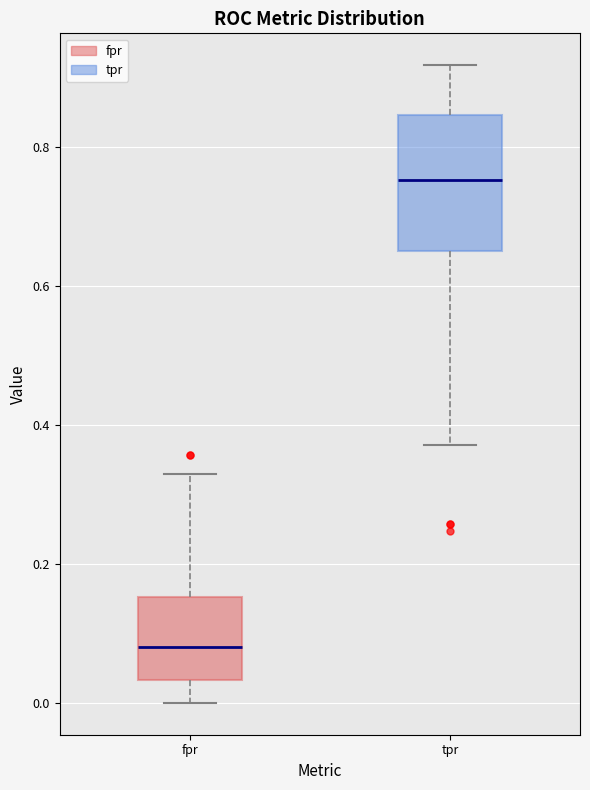

Reading left to right, read every box against the y-axis: the position of its median line, the range the box covers, and the ends of its whiskers. The values are not printed on the chart, so give them approximately, as read against the axis.

fpr: median 0.08, box 0.04 to 0.16, whiskers 0.00 to 0.32
tpr: median 0.76, box 0.64 to 0.84, whiskers 0.38 to 0.92